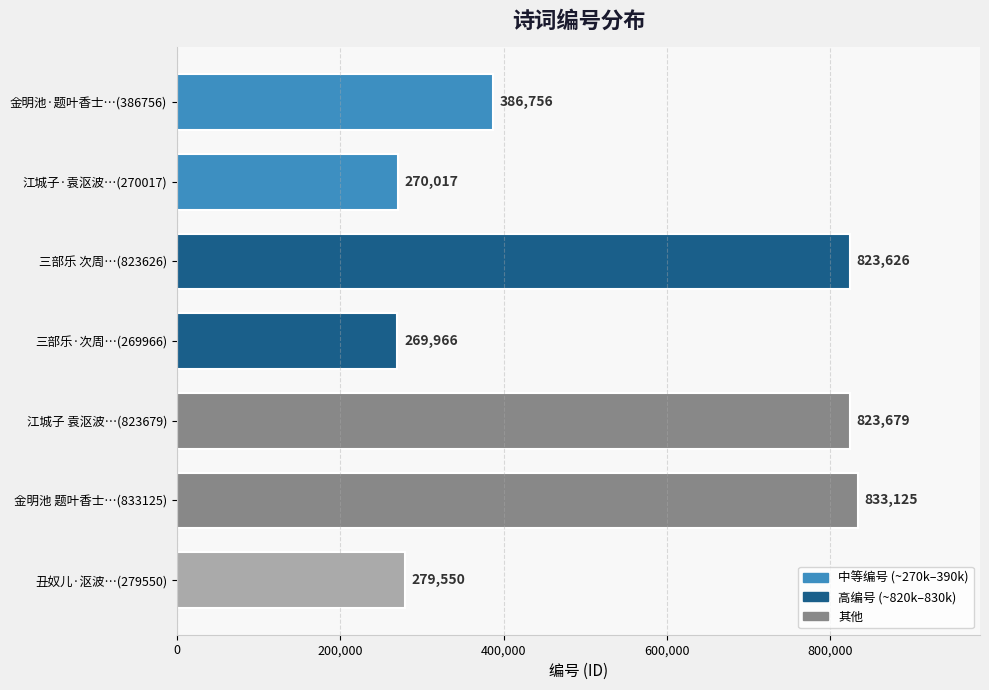

Which category has the lowest value across all series?

三部乐·次周…(269966)